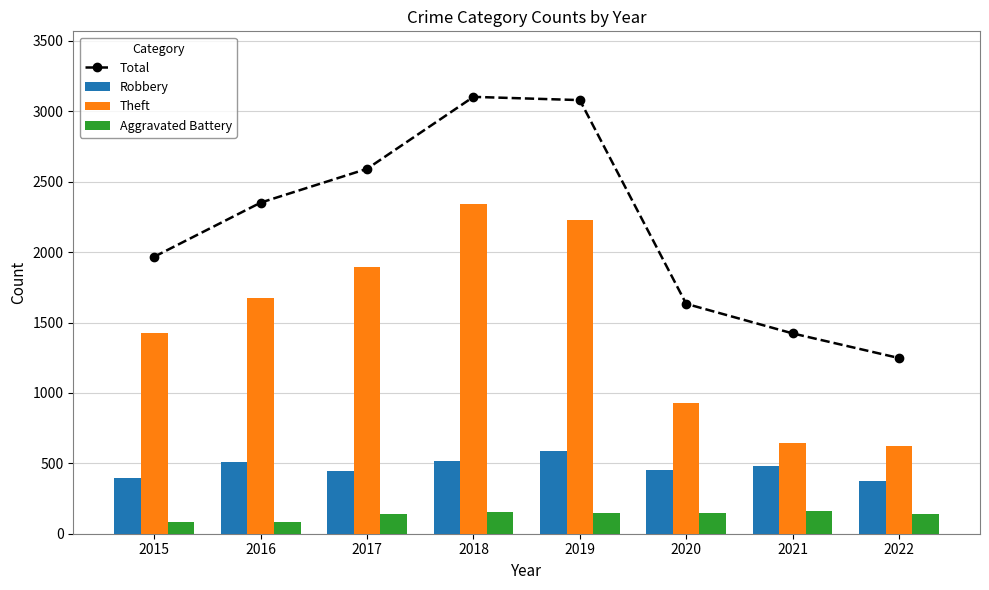

What is the sum of all Aggravated Battery values?

1061